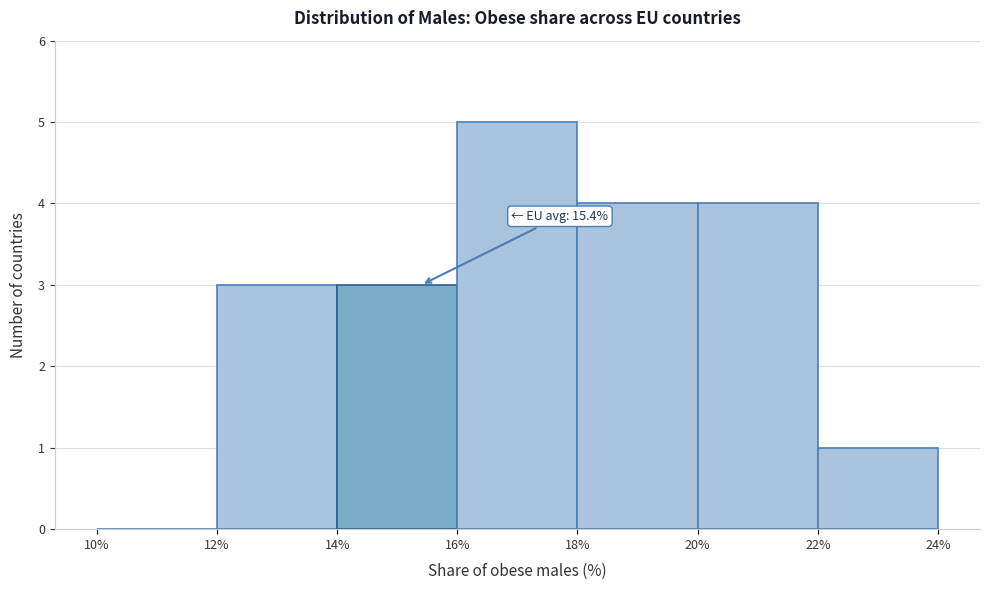

Which range on the x-axis has the tallest bar?

16% to 18%